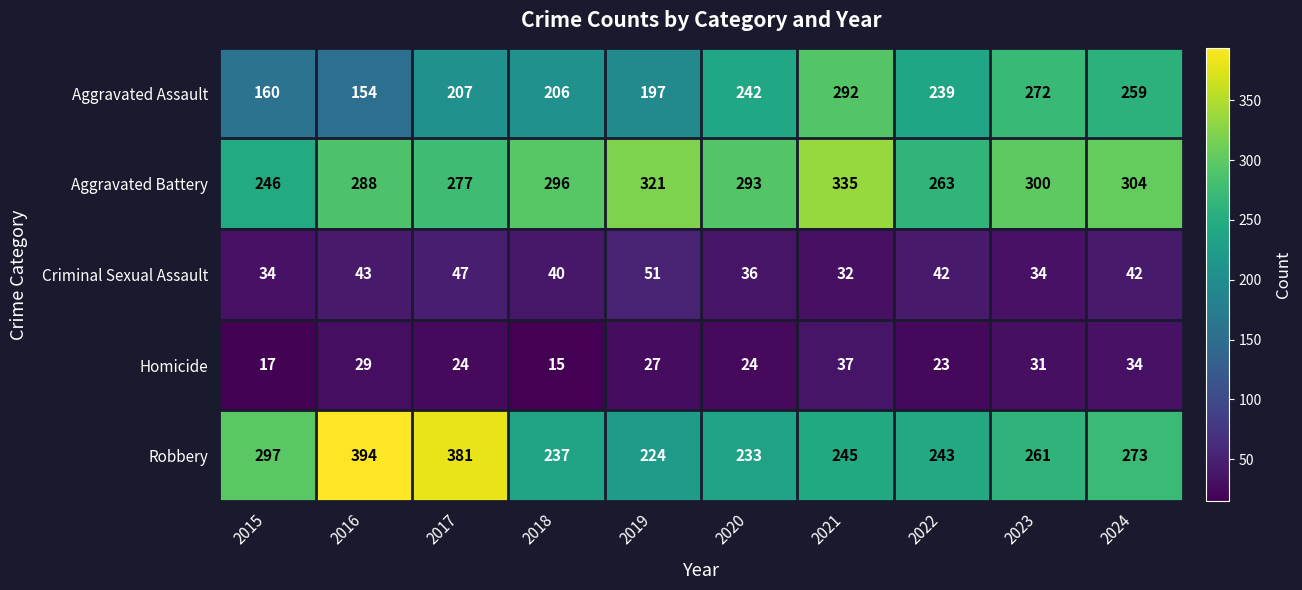

How many data points does each series have?

10